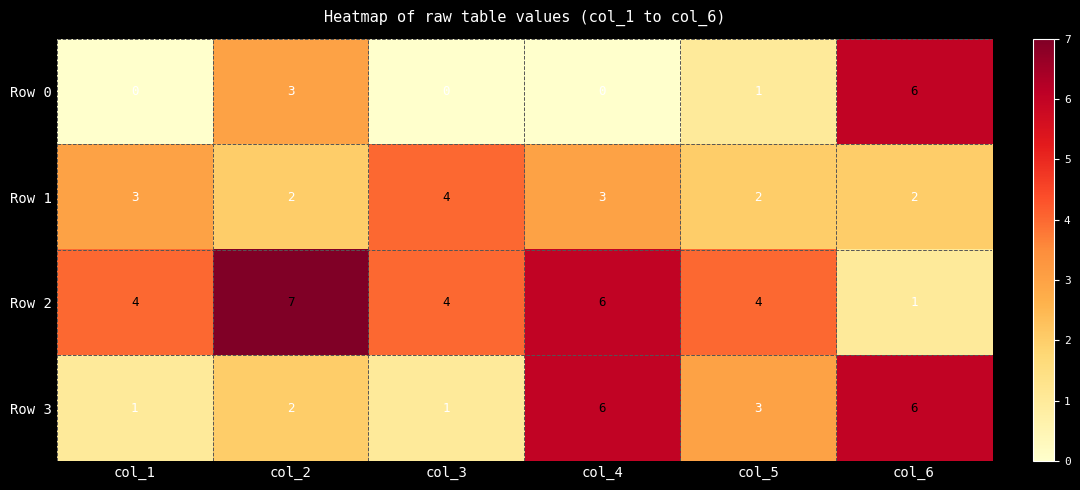

The Row 2 series shows 7 at col_1. True or false?

False